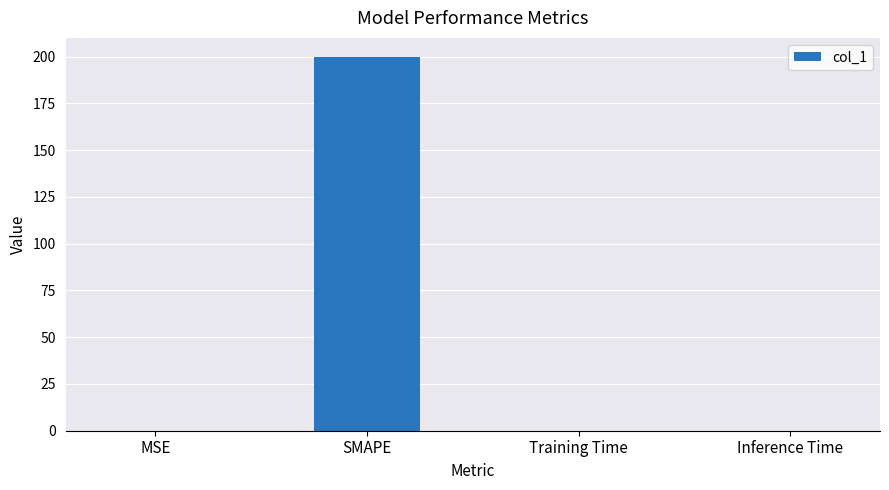

The chart shows a value of 0.0 at MSE. True or false?

True